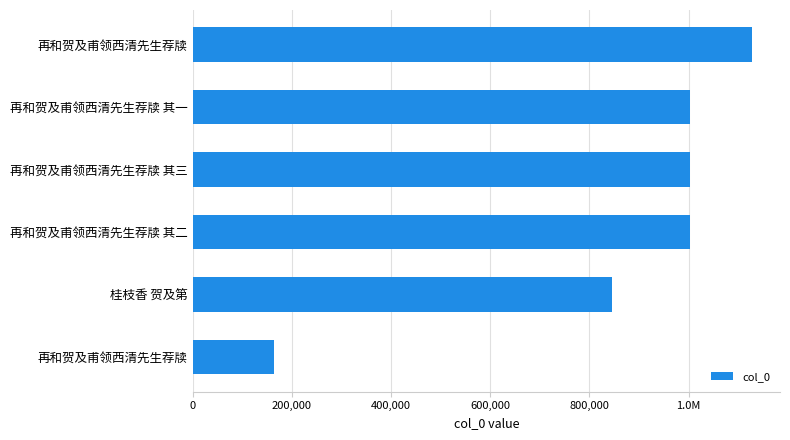

Does the chart contain any negative values?

No